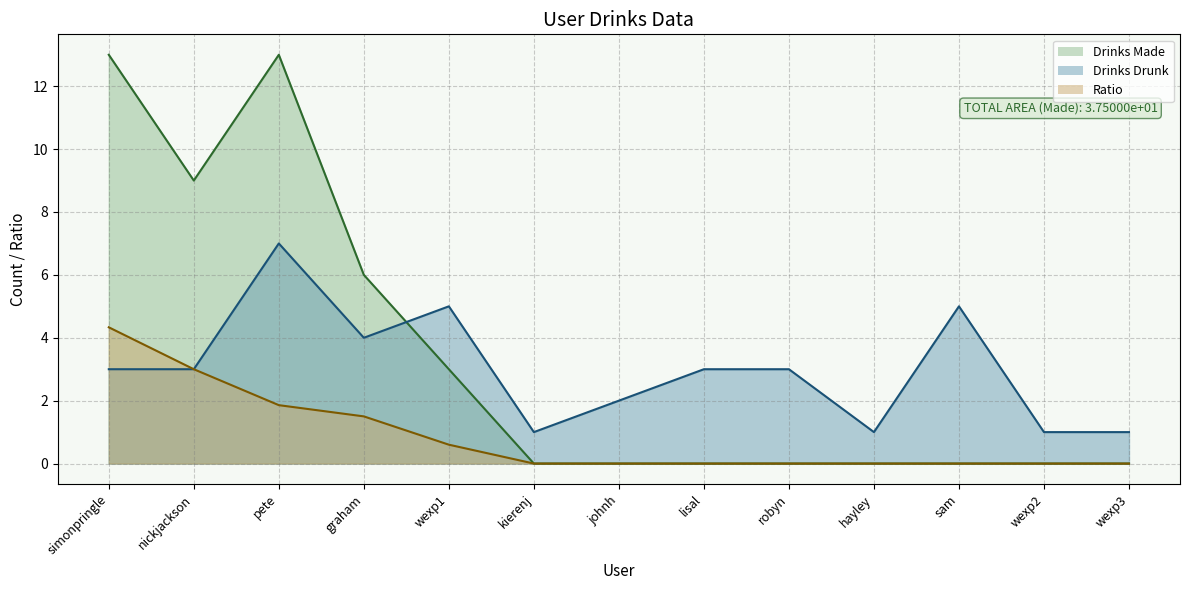

What is the label of the 2nd point from the left?

nickjackson